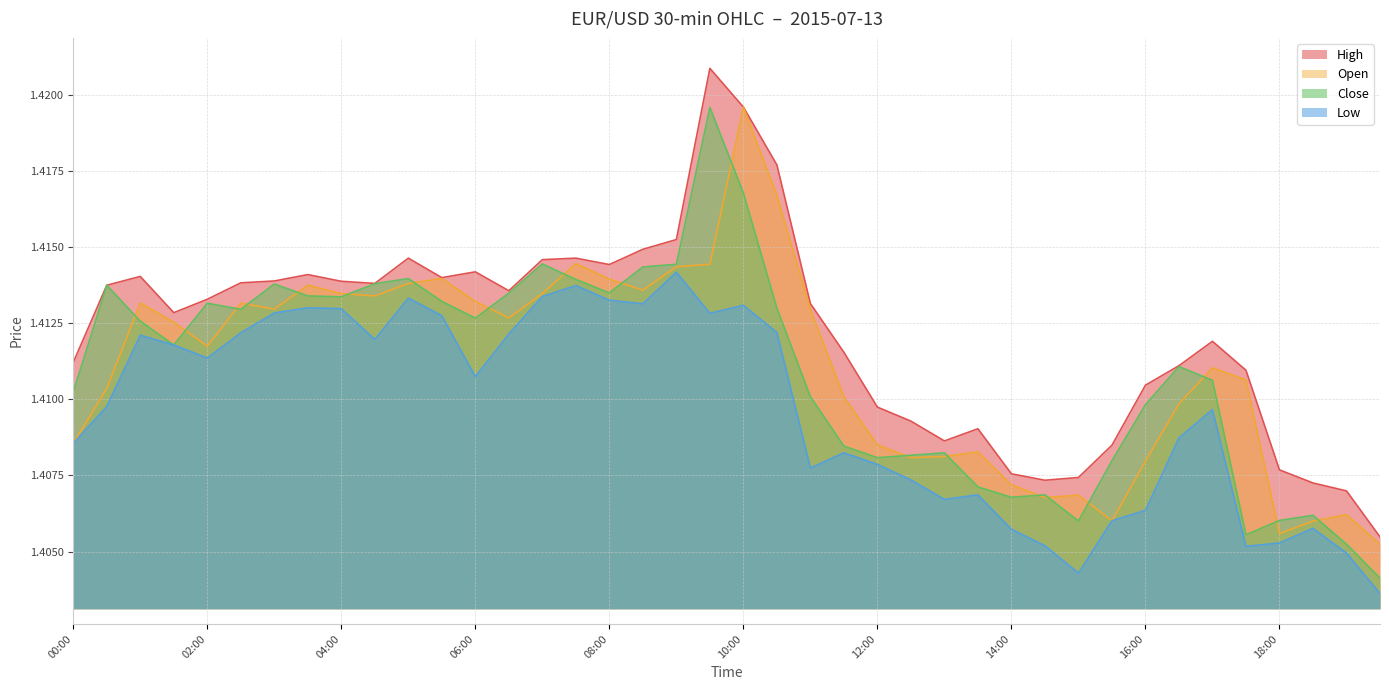

Reading left to right, list all the values displayed in this chart.

high: 1.4	1.4	1.4	1.4	1.4	1.4	1.4	1.4	1.4	1.4	1.4	1.4	1.4	1.4	1.4	1.4	1.4	1.4	1.4	1.4	1.4	1.4	1.4	1.4	1.4	1.4	1.4	1.4	1.4	1.4	1.4	1.4	1.4	1.4	1.4	1.4	1.4	1.4	1.4	1.4
low: 1.4	1.4	1.4	1.4	1.4	1.4	1.4	1.4	1.4	1.4	1.4	1.4	1.4	1.4	1.4	1.4	1.4	1.4	1.4	1.4	1.4	1.4	1.4	1.4	1.4	1.4	1.4	1.4	1.4	1.4	1.4	1.4	1.4	1.4	1.4	1.4	1.4	1.4	1.4	1.4
open: 1.4	1.4	1.4	1.4	1.4	1.4	1.4	1.4	1.4	1.4	1.4	1.4	1.4	1.4	1.4	1.4	1.4	1.4	1.4	1.4	1.4	1.4	1.4	1.4	1.4	1.4	1.4	1.4	1.4	1.4	1.4	1.4	1.4	1.4	1.4	1.4	1.4	1.4	1.4	1.4
close: 1.4	1.4	1.4	1.4	1.4	1.4	1.4	1.4	1.4	1.4	1.4	1.4	1.4	1.4	1.4	1.4	1.4	1.4	1.4	1.4	1.4	1.4	1.4	1.4	1.4	1.4	1.4	1.4	1.4	1.4	1.4	1.4	1.4	1.4	1.4	1.4	1.4	1.4	1.4	1.4